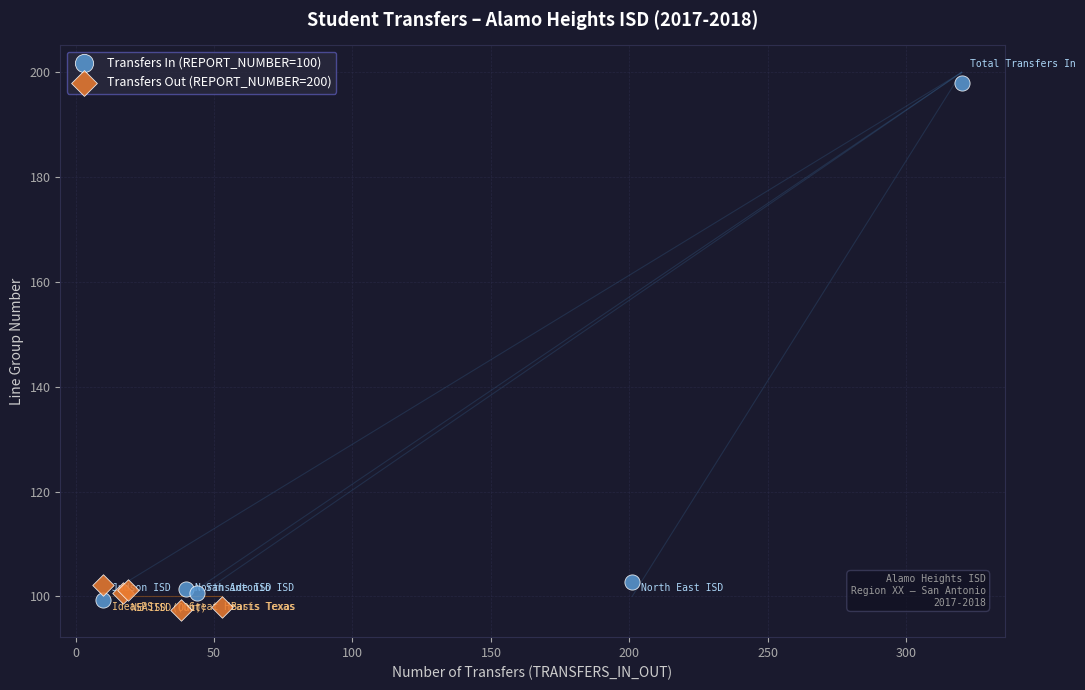

Which series contains the highest Y value?

Transfers In (REPORT_NUMBER=100)